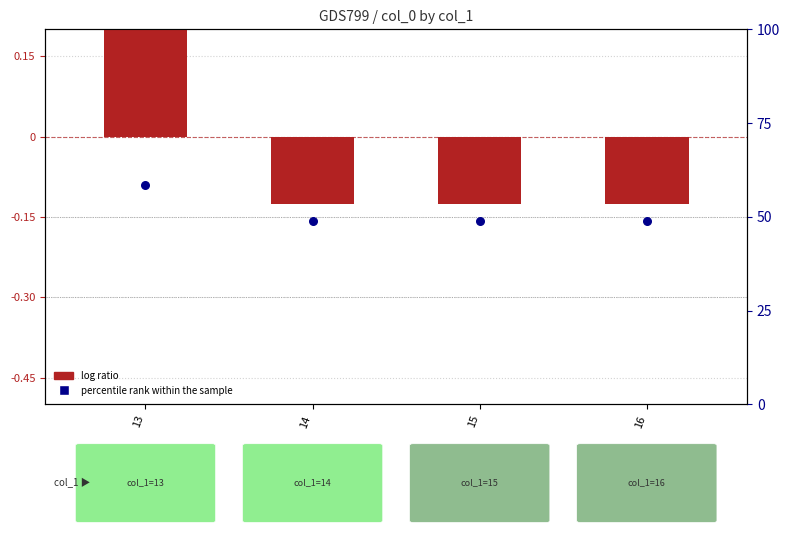

At how many categories does at least one series exceed 40?

4